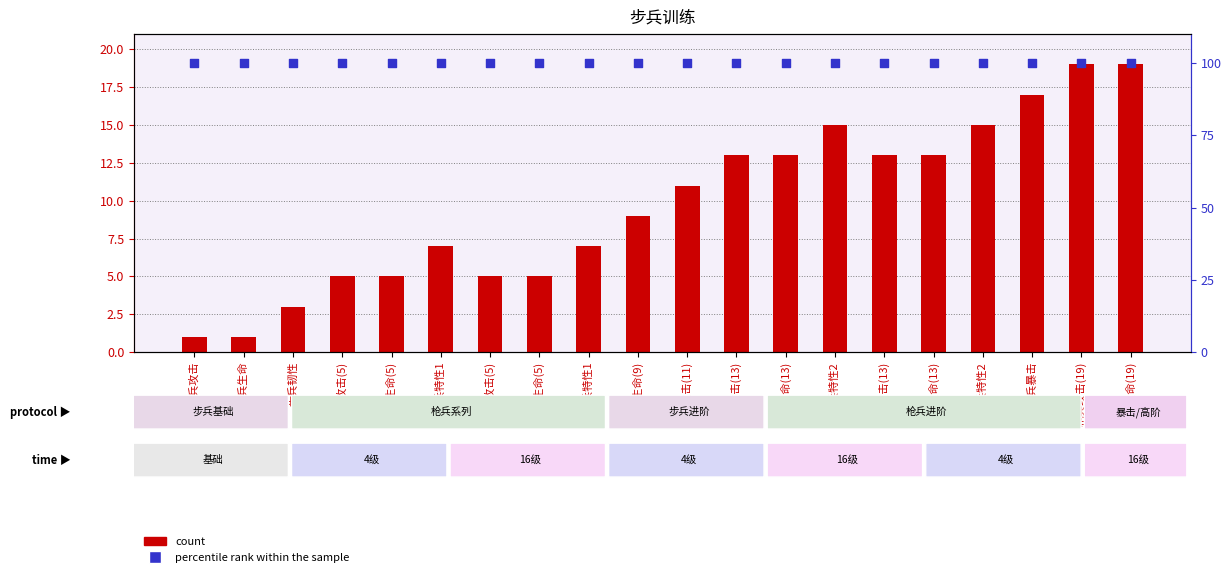

At which category is the sum across all series the highest?

枪兵攻击(19)